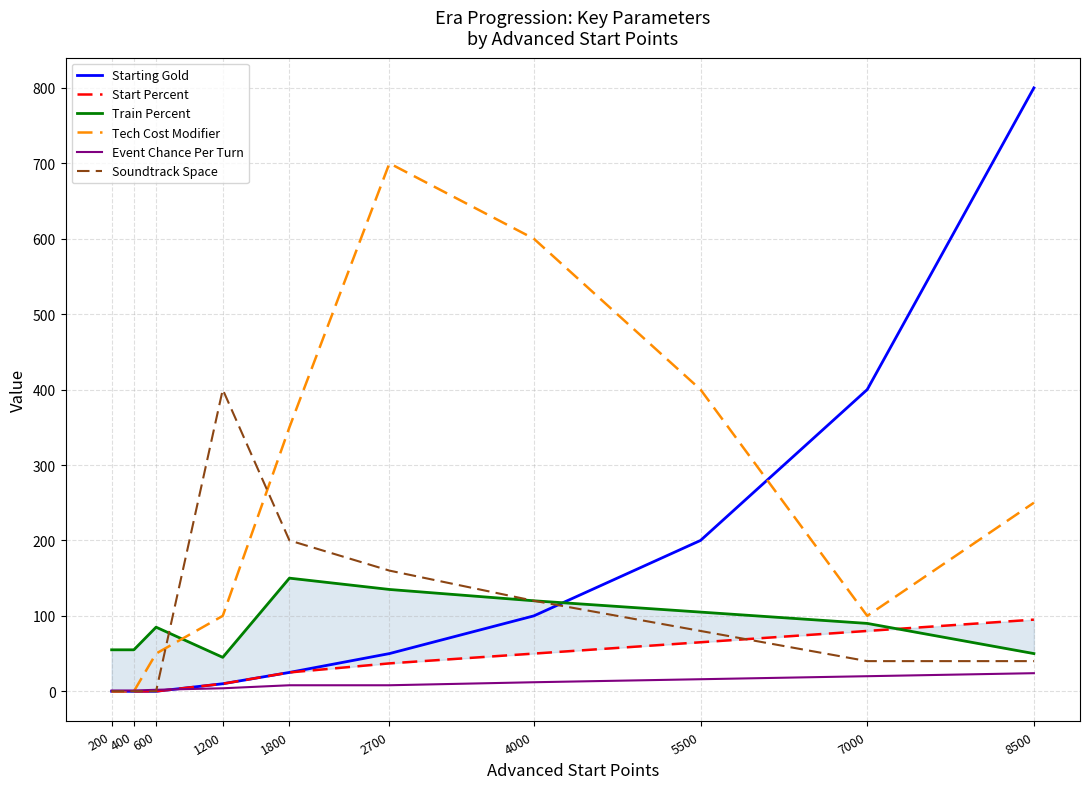

List the series in order of their peak value, highest first.

Starting Gold, Tech Cost Modifier, Soundtrack Space, Train Percent, Start Percent, Event Chance Per Turn